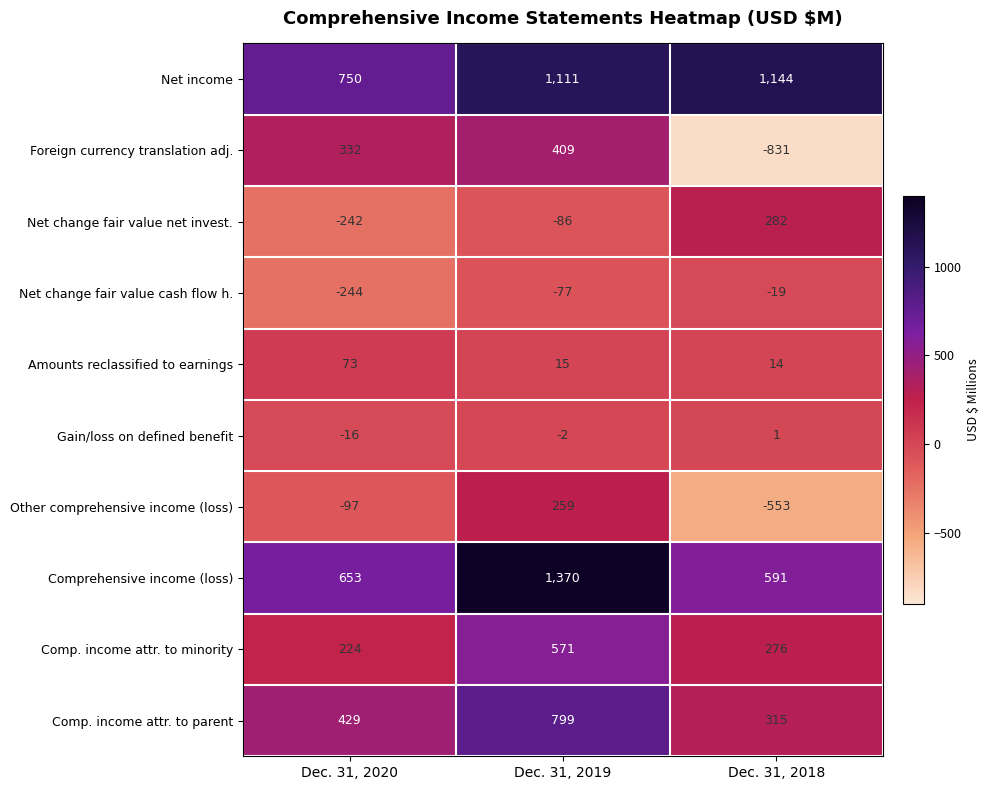

What is the sum of the Amounts reclassified to earnings values at Dec. 31, 2020 and Dec. 31, 2019?

88